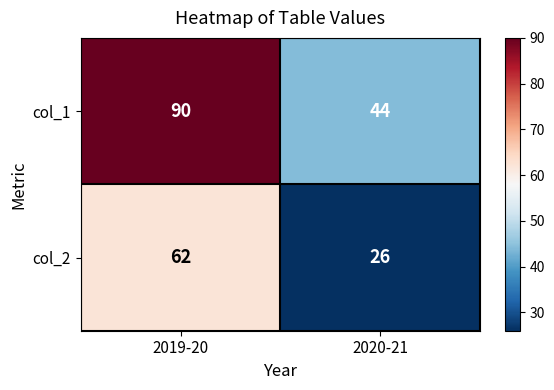

Which series changed the most between 2019-20 and 2020-21?

col_1